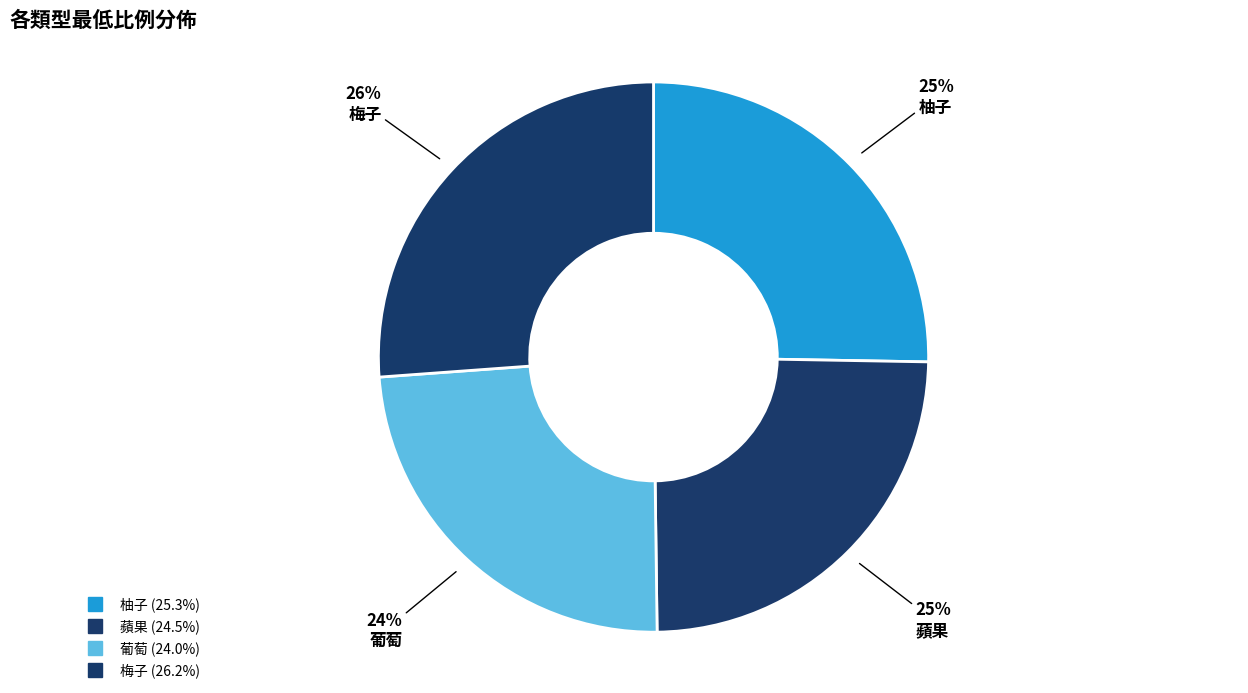

What percentage is the 柚子 slice, to the nearest percent?

25%